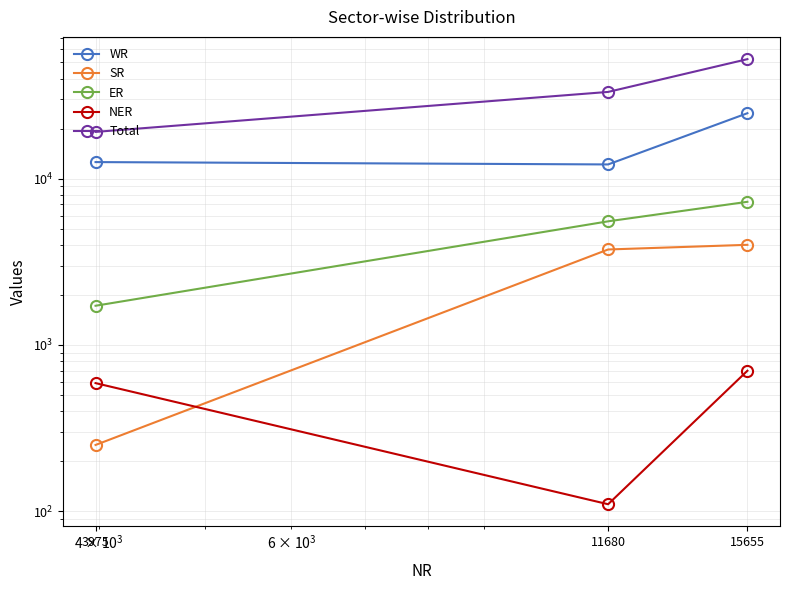

Which series has the largest total across all categories?

Total